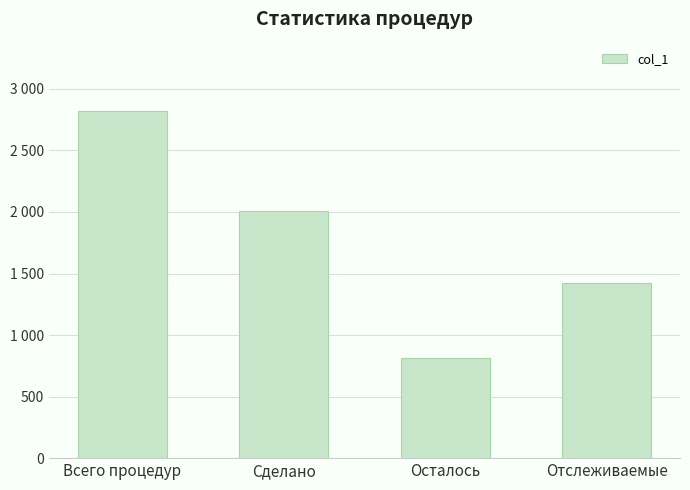

What is the label of the 4th bar from the left?

Отслеживаемые